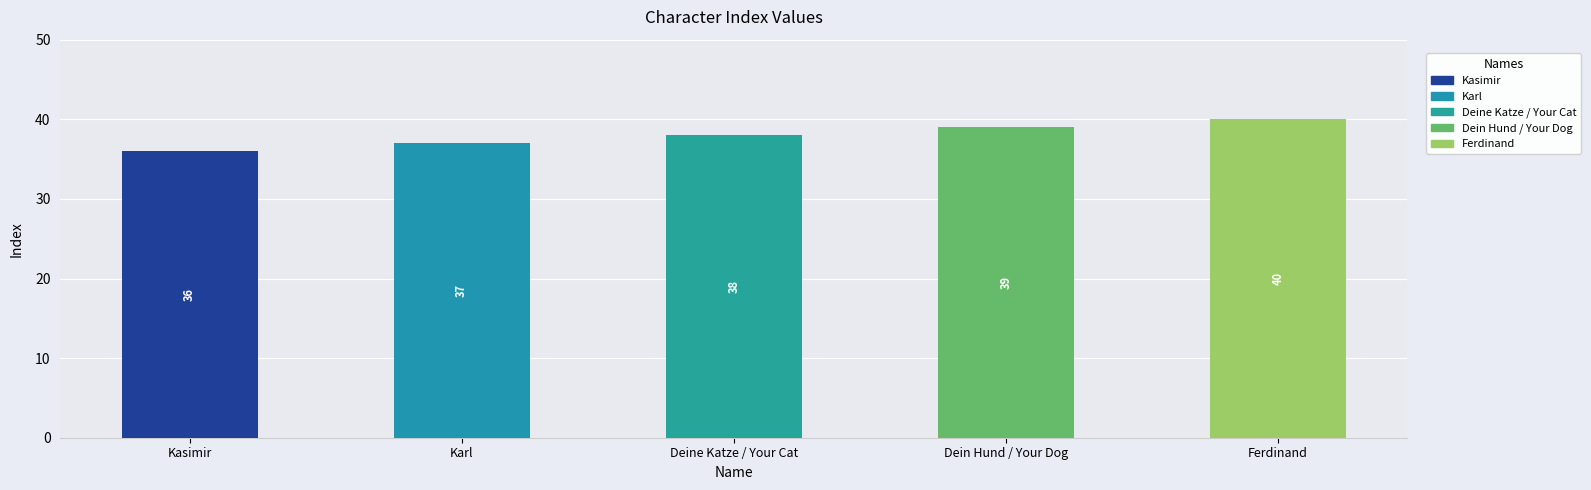

Does the chart contain stacked bars?

No